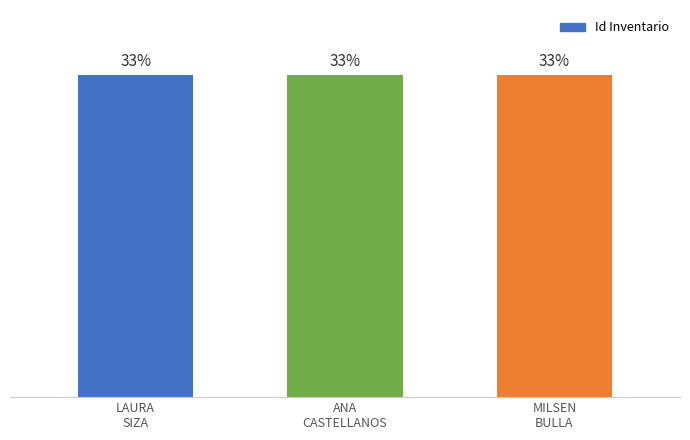

What is the value of the 2nd bar from the left?

33.3